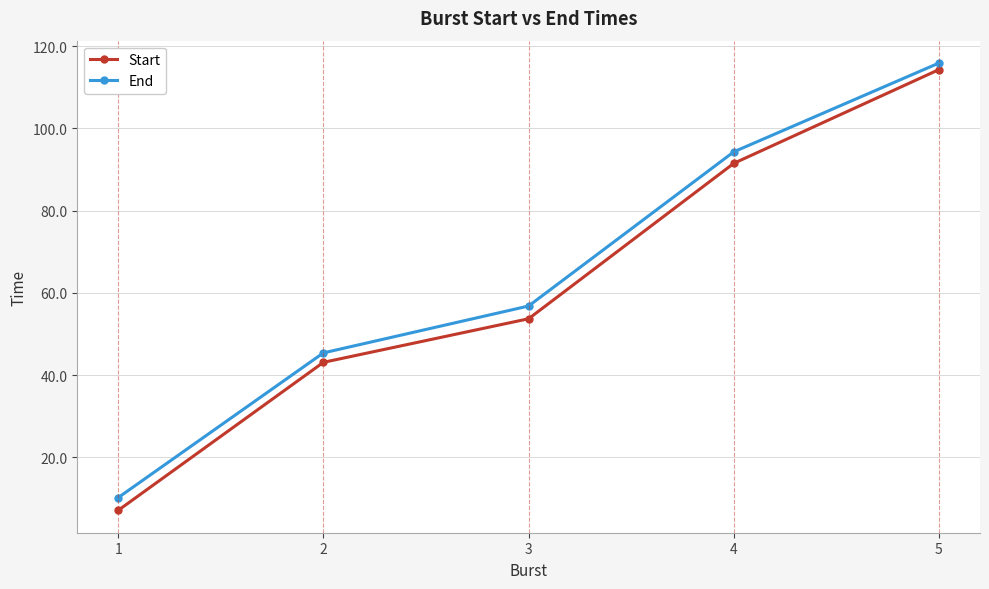

Is it true that Start equals 43.1 at 2?

True